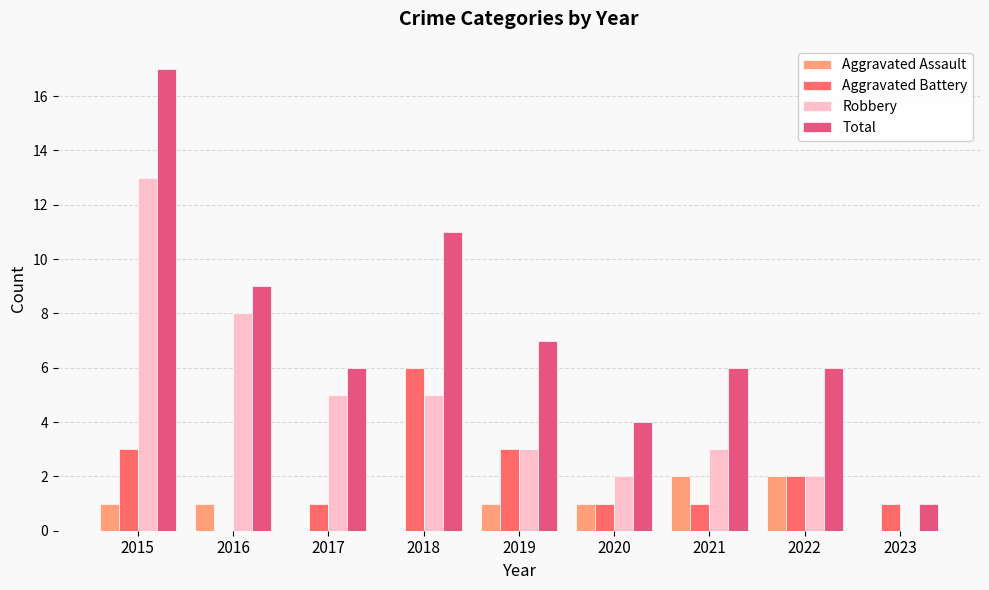

At how many categories does at least one series exceed 4?

7